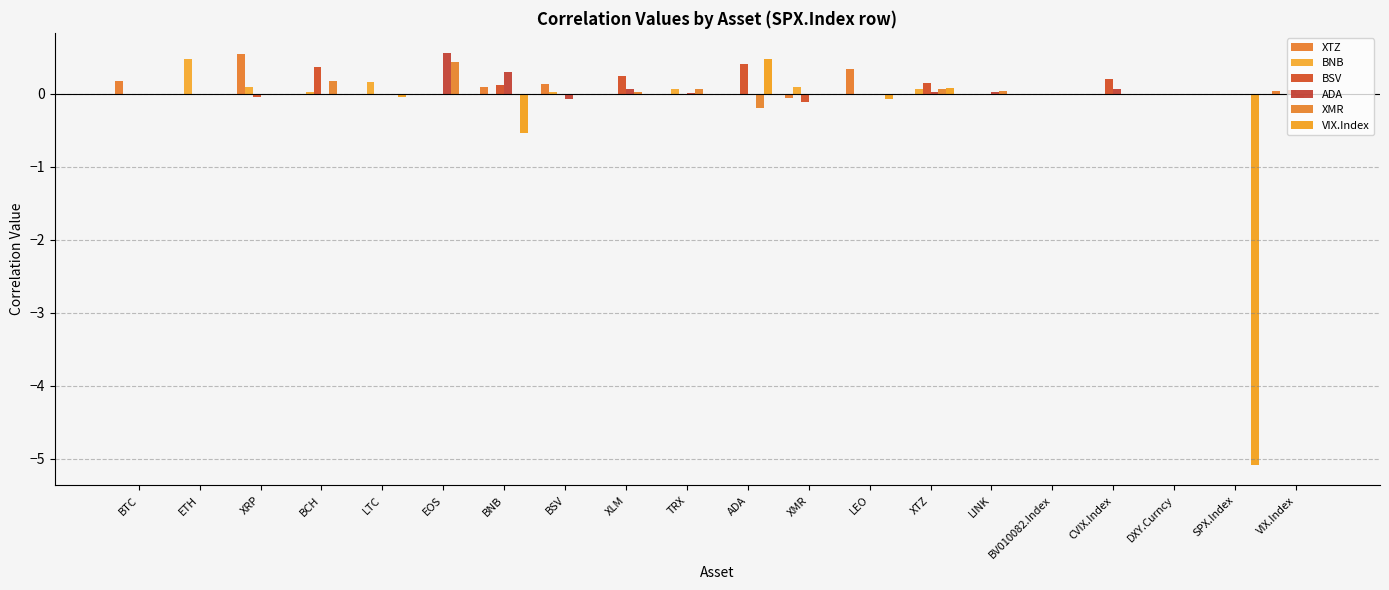

At which label does ADA reach its peak?

EOS